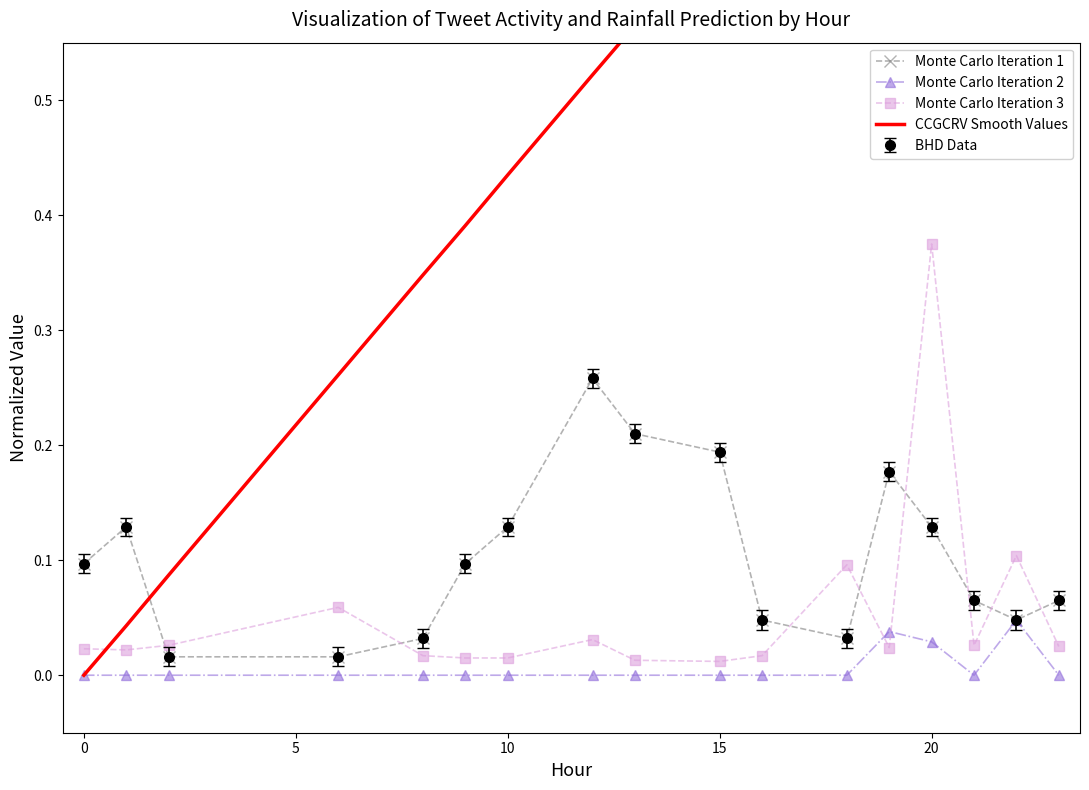

Which series has the largest range (max minus min)?

CCGCRV Smooth Values